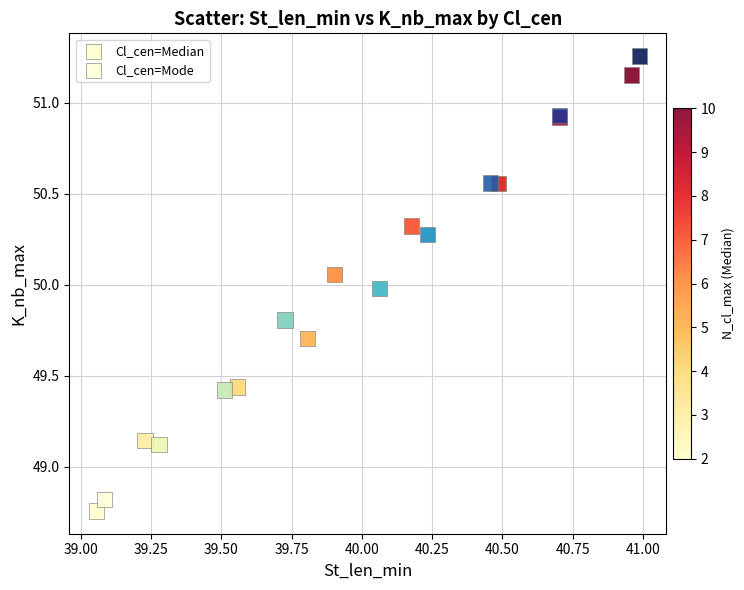

Which series has the widest spread of Y values?

Cl_cen=Mode